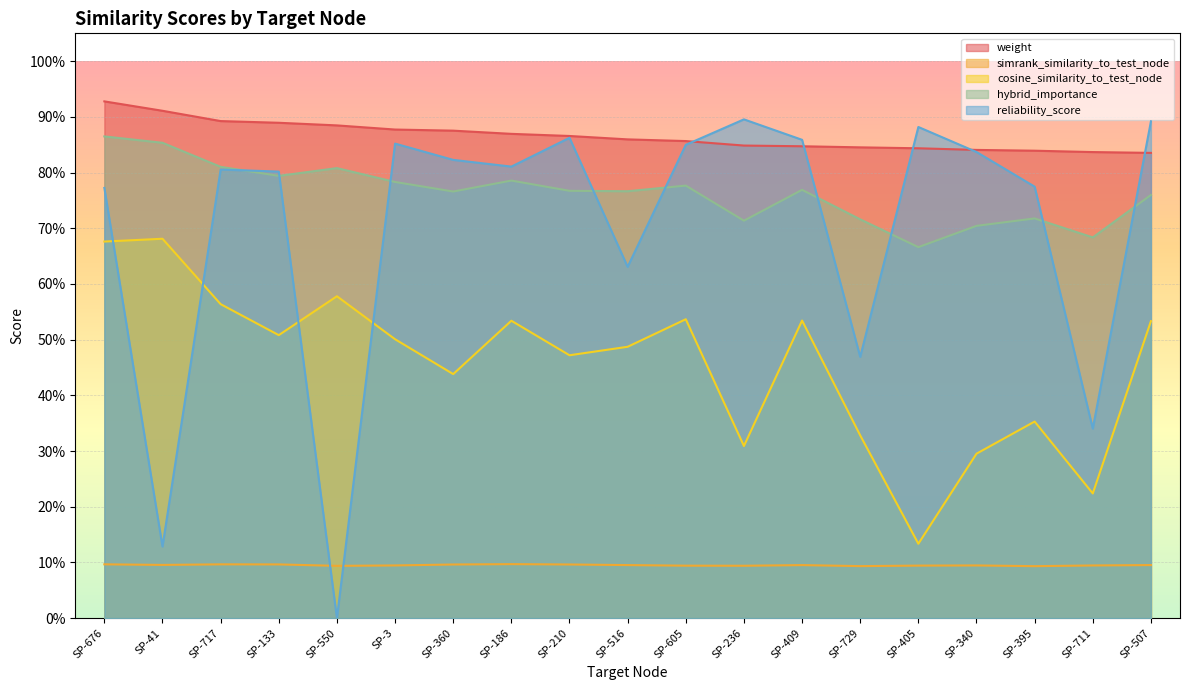

What is the average value of the cosine_similarity_to_test_node series?

0.5